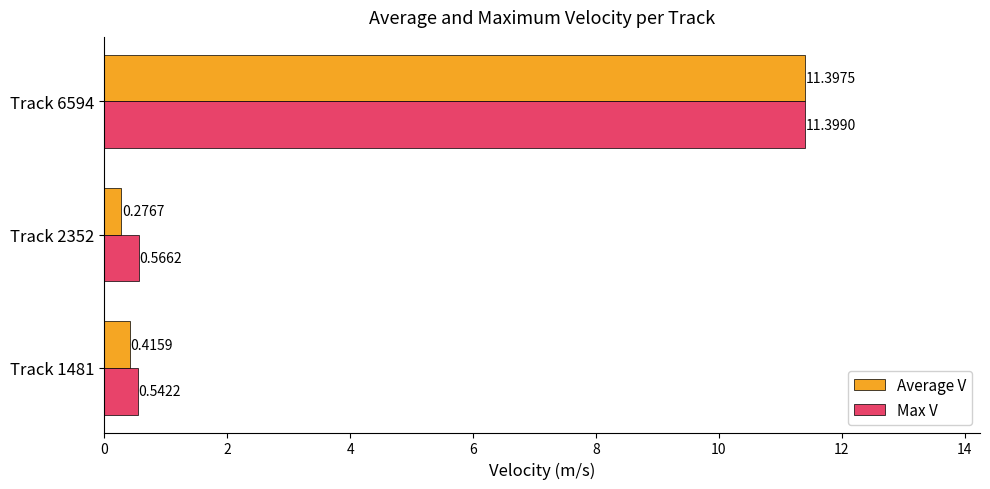

Is the value of Average V at Track 2352 greater than the value of Max V at Track 2352?

No